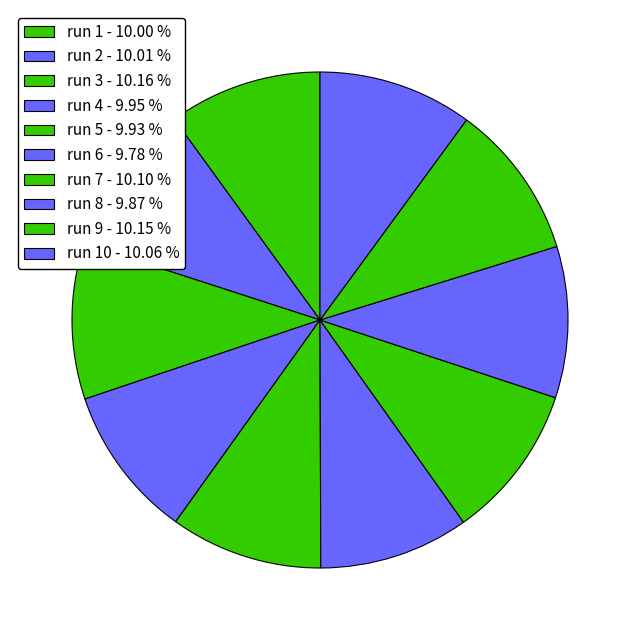

Rank the categories by value from lowest to highest.

run 6, run 8, run 5, run 4, run 1, run 2, run 10, run 7, run 9, run 3